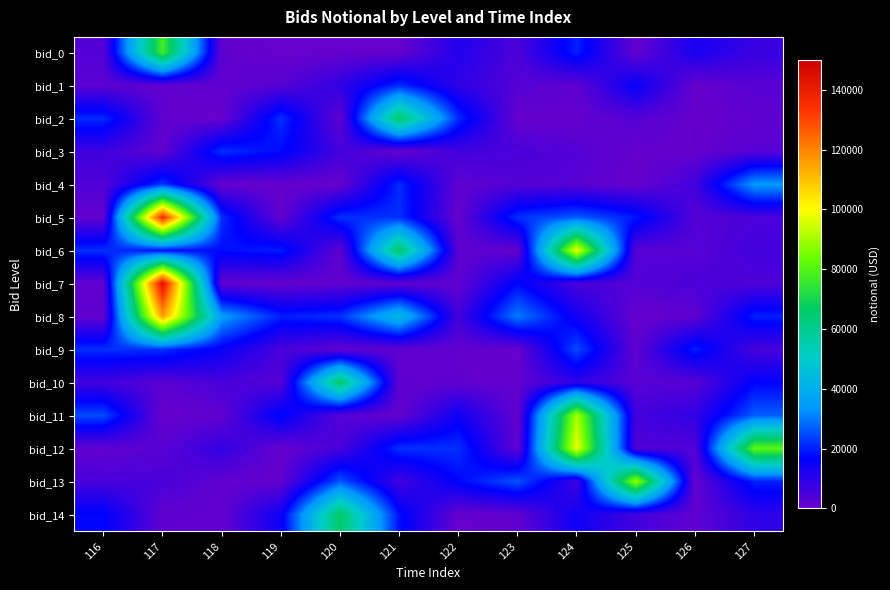

At which category does the chart reach its peak across all series?

117